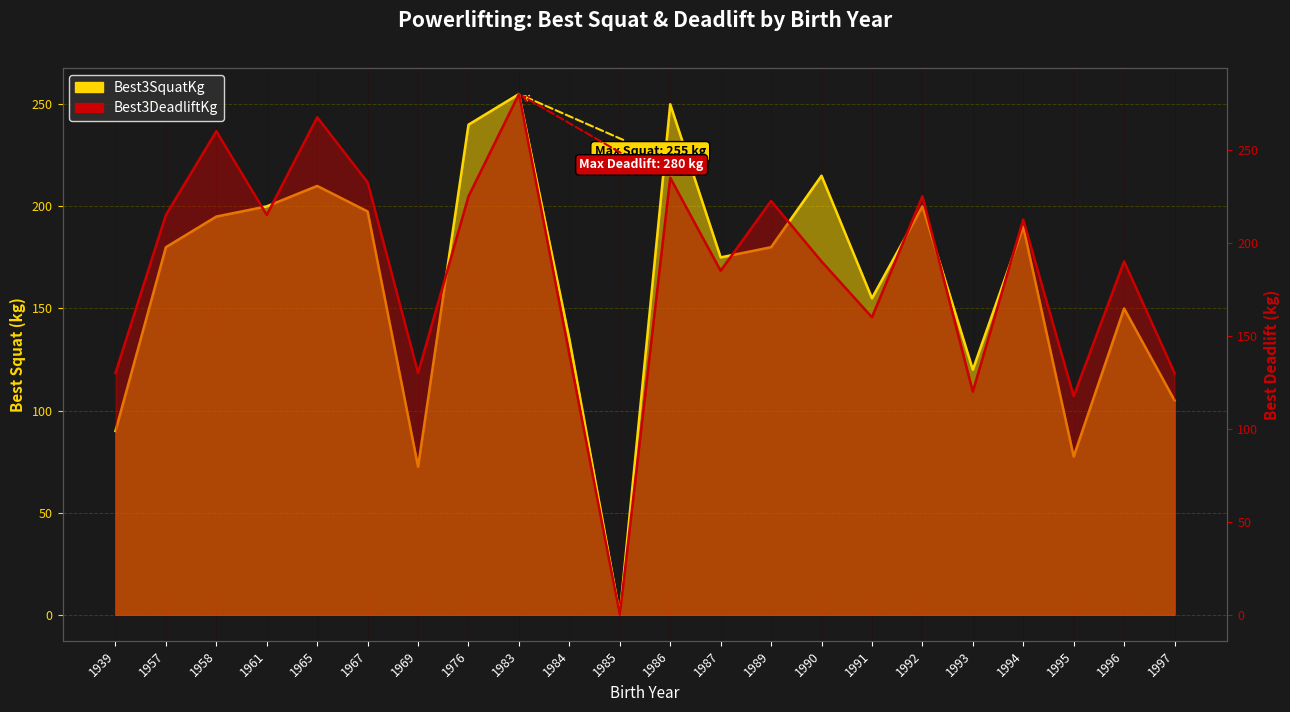

Which series ends up on top after the final intersection of Best3DeadliftKg and Best3SquatKg?

Best3DeadliftKg